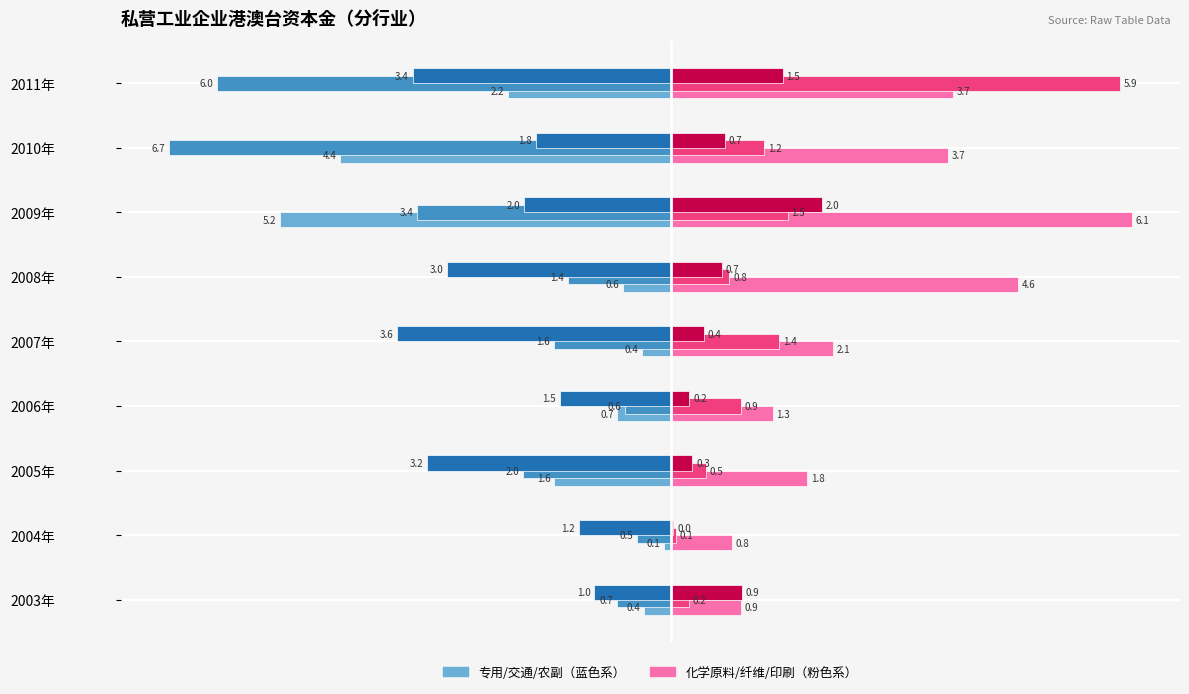

At which category does the chart reach its peak across all series?

2009年